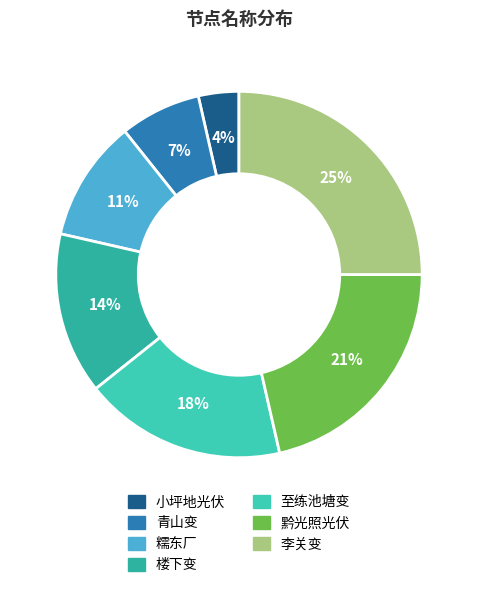

True or false: 青山变 accounts for 21% of the total.

False